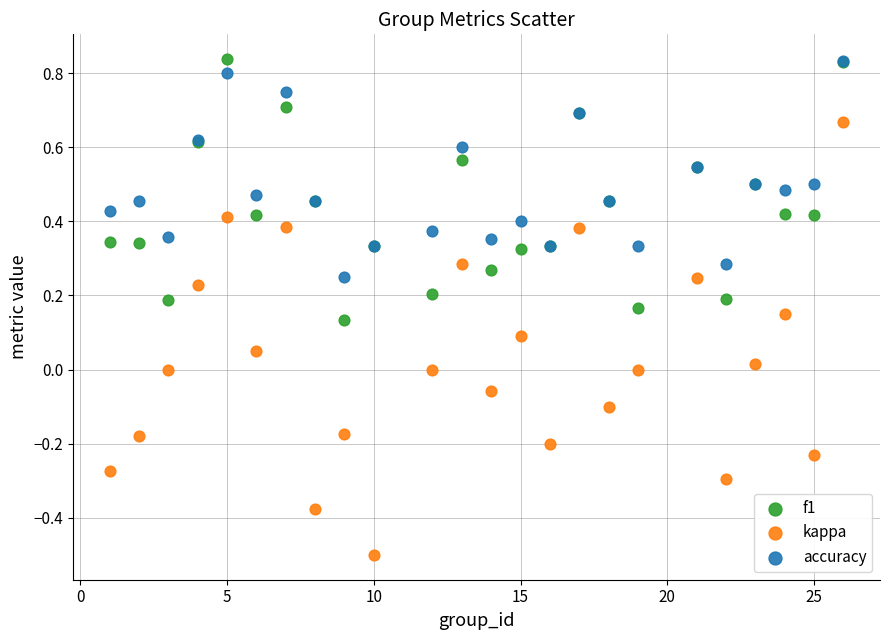

What are all the series names shown in the legend?

f1, kappa, accuracy